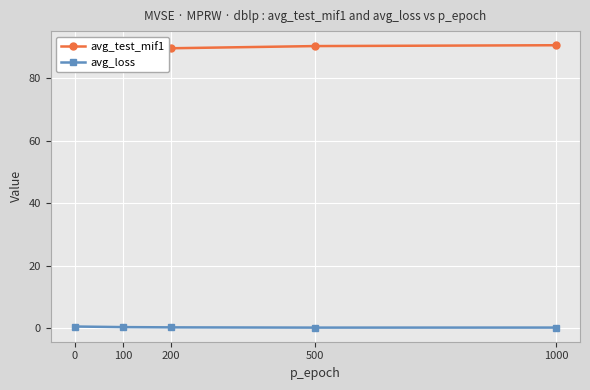

True or false: avg_test_mif1 and avg_loss intersect in this chart.

False